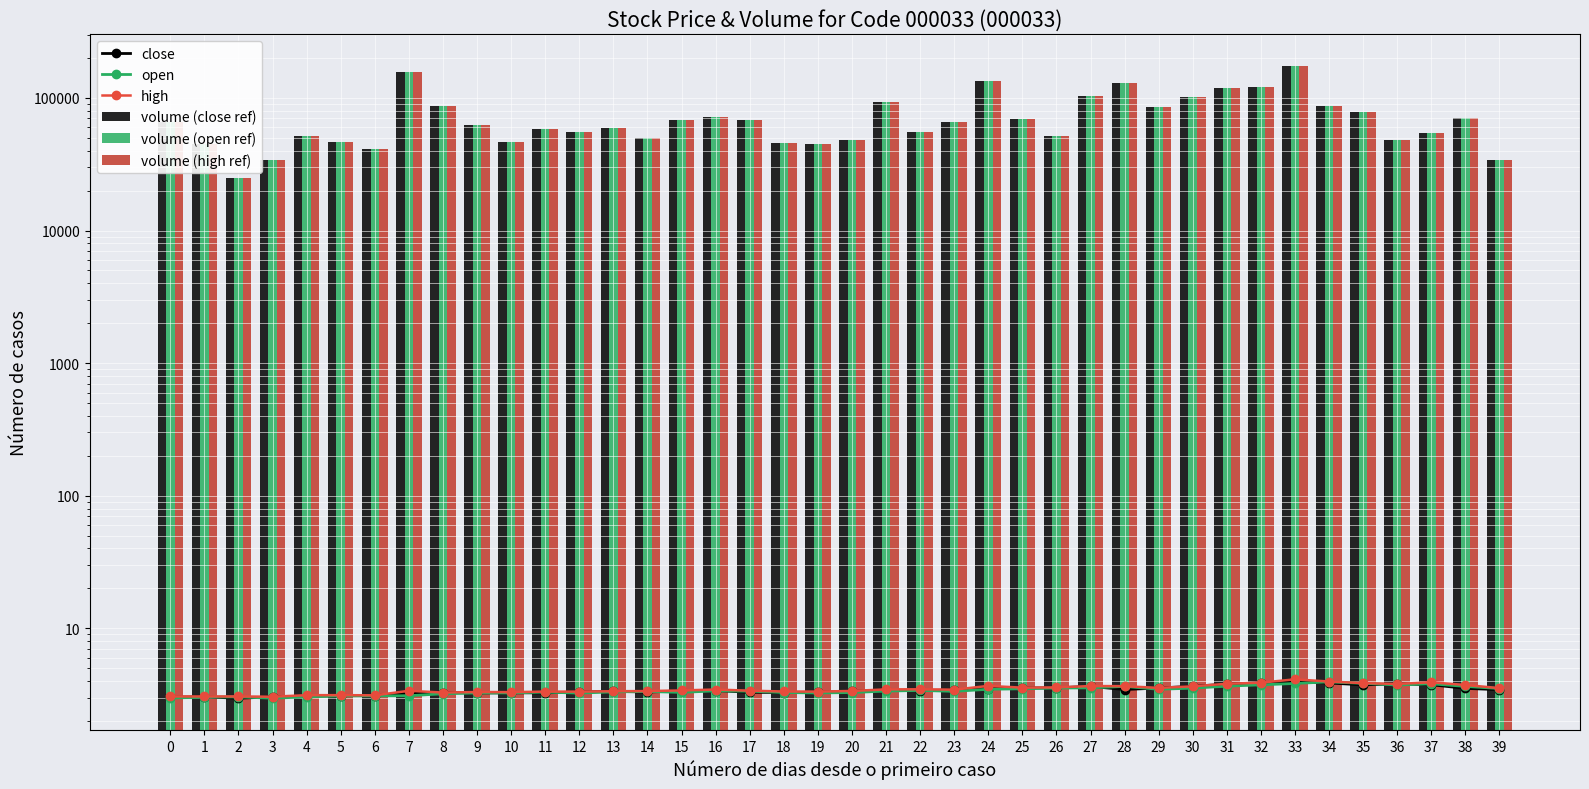

Is it true that high equals 4.1 at 33?

True